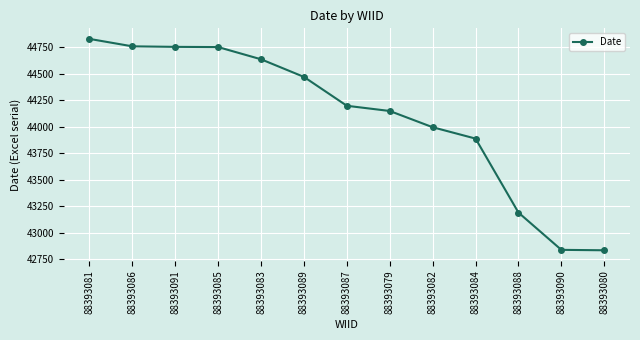

True or false: the data shows 44757 at 88393086.

True